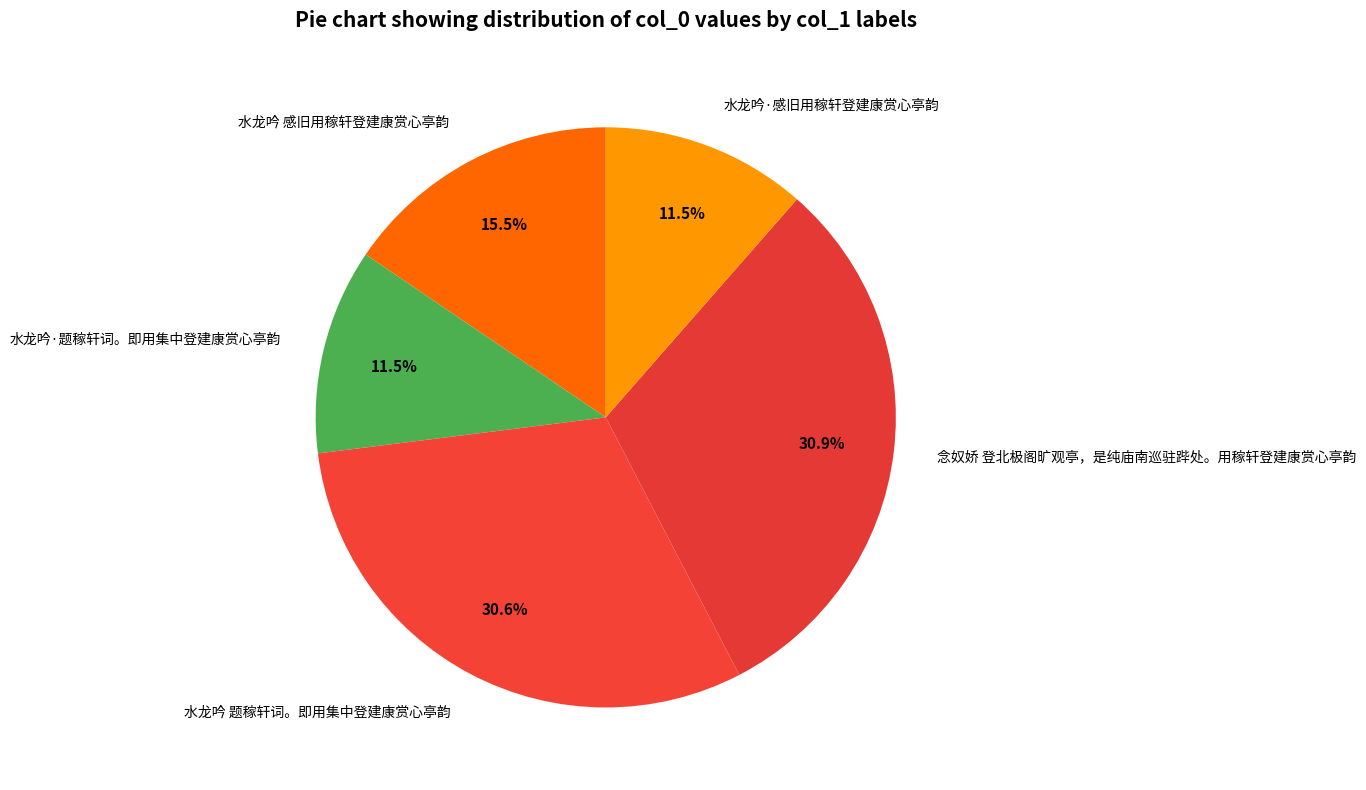

Is the sum of 水龙吟·感旧用稼轩登建康赏心亭韵 and 水龙吟·题稼轩词。即用集中登建康赏心亭韵 greater than half?

No